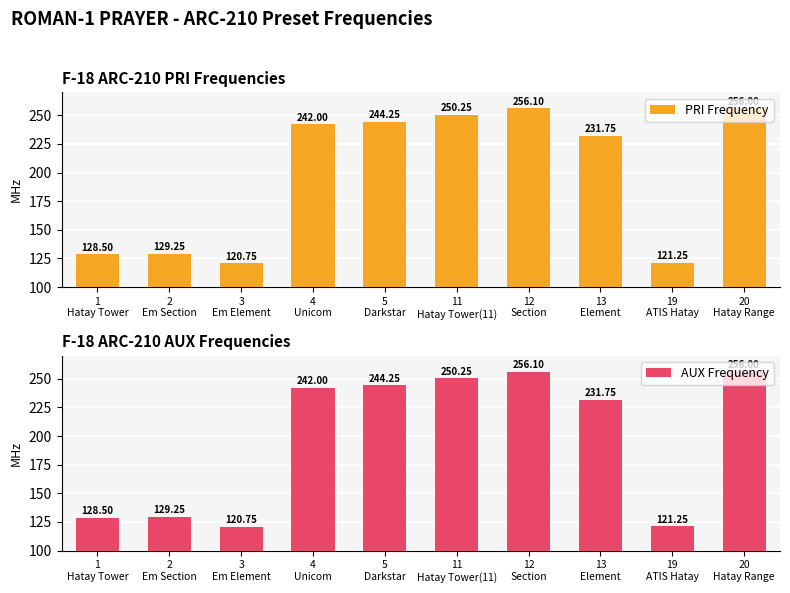

List the labels in order of PRI Frequency value, smallest first.

3
Em Element, 19
ATIS Hatay, 1
Hatay Tower, 2
Em Section, 13
Element, 4
Unicom, 5
Darkstar, 11
Hatay Tower(11), 20
Hatay Range, 12
Section